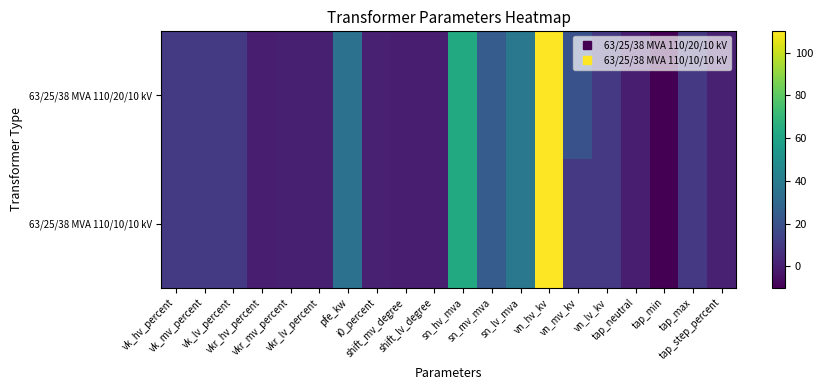

Reading left to right, list all the values displayed in this chart.

63/25/38 MVA 110/20/10 kV: vk_hv_percent=10.4	vk_mv_percent=10.4	vk_lv_percent=10.4	vkr_hv_percent=0.3	vkr_mv_percent=0.3	vkr_lv_percent=0.3	pfe_kw=35.0	i0_percent=0.9	shift_mv_degree=0.0	shift_lv_degree=0.0	sn_hv_mva=63.0	sn_mv_mva=25.0	sn_lv_mva=38.0	vn_hv_kv=110.0	vn_mv_kv=20.0	vn_lv_kv=10.0	tap_neutral=0.0	tap_min=-10.0	tap_max=10.0	tap_step_percent=1.2
63/25/38 MVA 110/10/10 kV: vk_hv_percent=10.4	vk_mv_percent=10.4	vk_lv_percent=10.4	vkr_hv_percent=0.3	vkr_mv_percent=0.3	vkr_lv_percent=0.3	pfe_kw=35.0	i0_percent=0.9	shift_mv_degree=0.0	shift_lv_degree=0.0	sn_hv_mva=63.0	sn_mv_mva=25.0	sn_lv_mva=38.0	vn_hv_kv=110.0	vn_mv_kv=10.0	vn_lv_kv=10.0	tap_neutral=0.0	tap_min=-10.0	tap_max=10.0	tap_step_percent=1.2